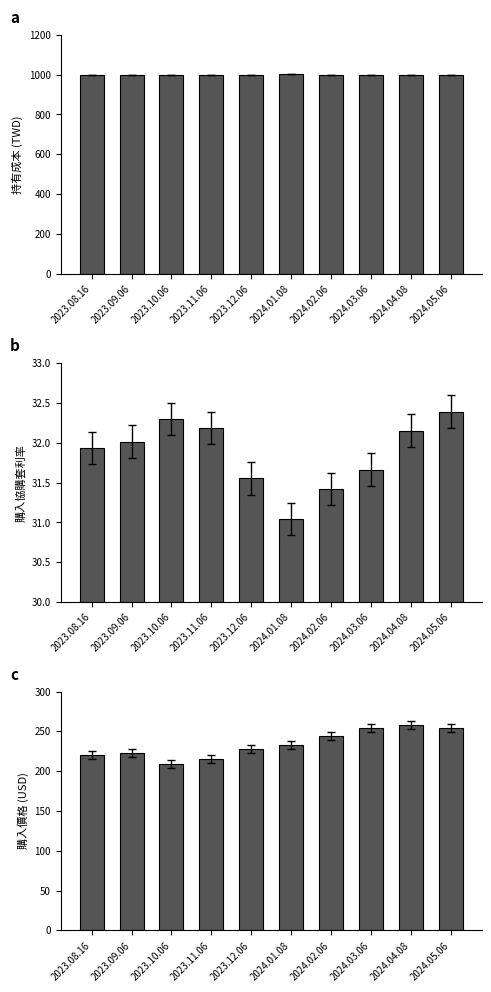

The value of 購入價格(USD) at 2023.09.06 is 310.2. True or false?

False